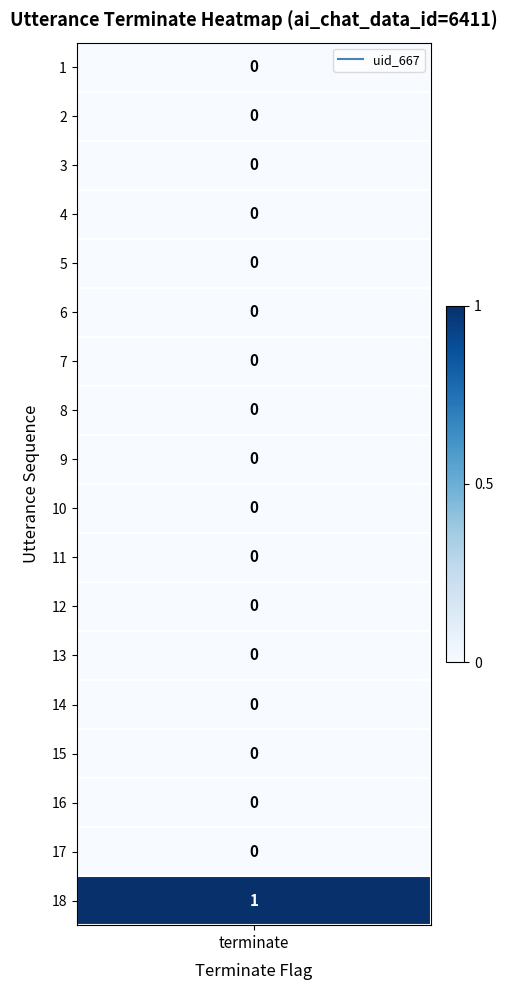

The value at seq_15 is 0. True or false?

True